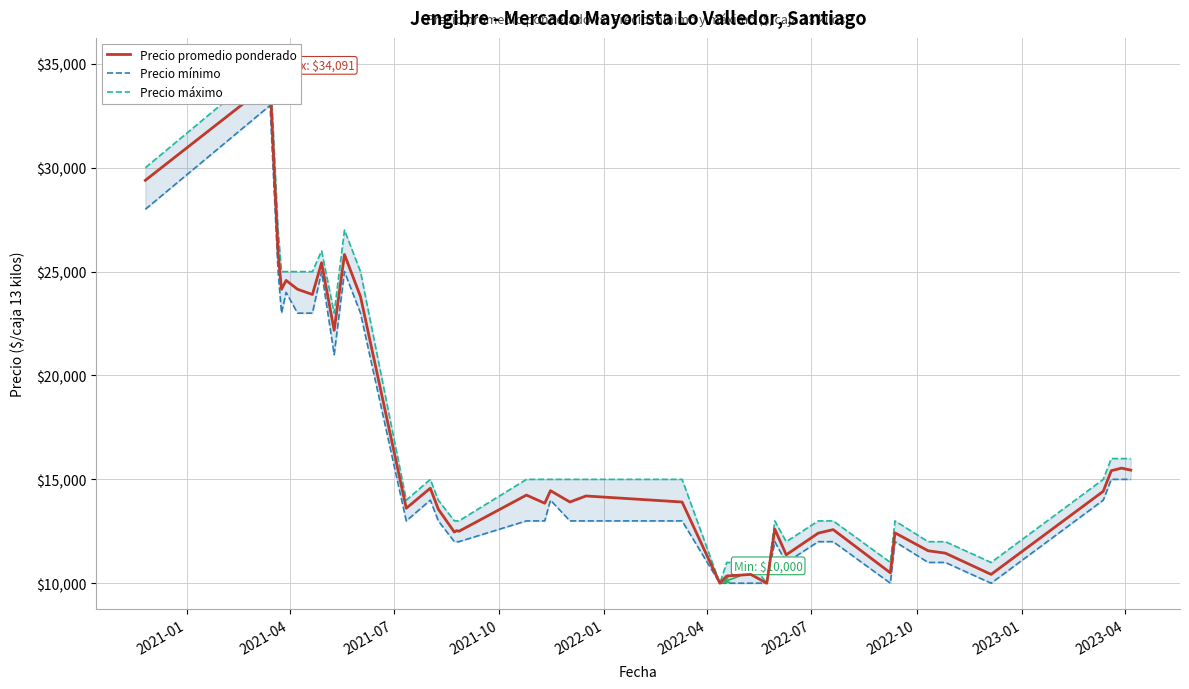

Does the chart have visible grid lines?

Yes